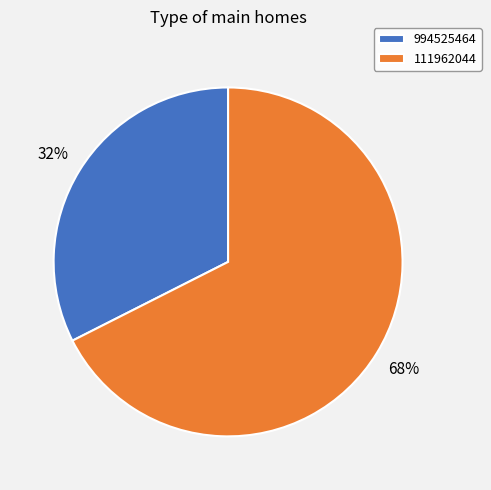

Which category has the biggest portion of the pie?

111962044